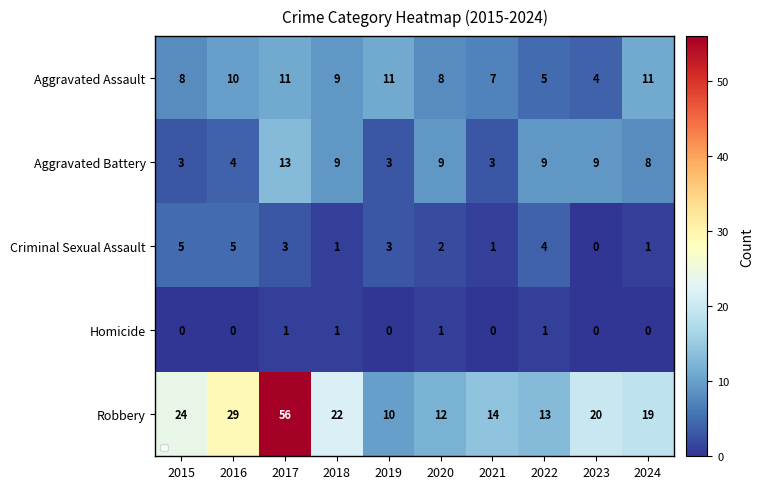

The value of Aggravated Battery at 2016 is 4. True or false?

True